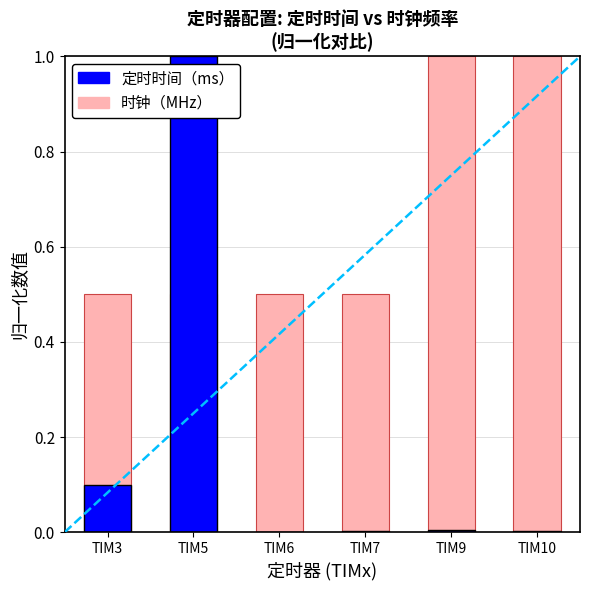

List the series in order of their overall mean, highest first.

时钟（MHz）, 定时时间（ms）